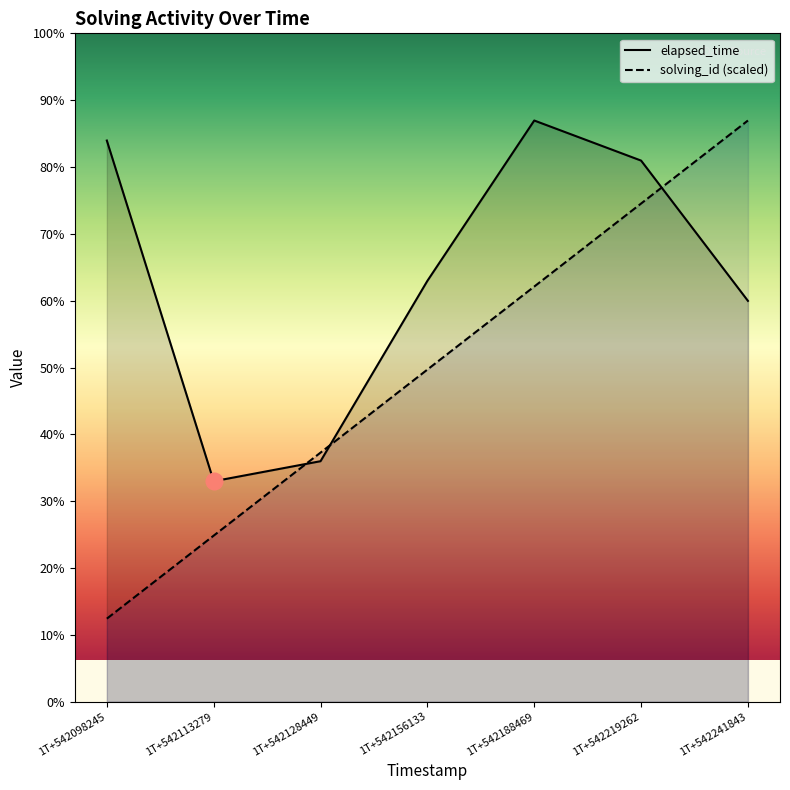

The value of elapsed_time at 1T+542098245 is 19357.8. True or false?

False